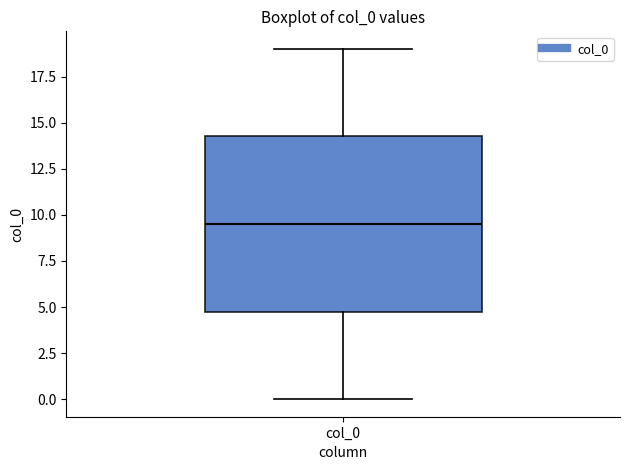

Where is the lower edge of the box for col_0 on the y-axis? The values are not printed on the chart, so give them approximately, as read against the axis.

5.0